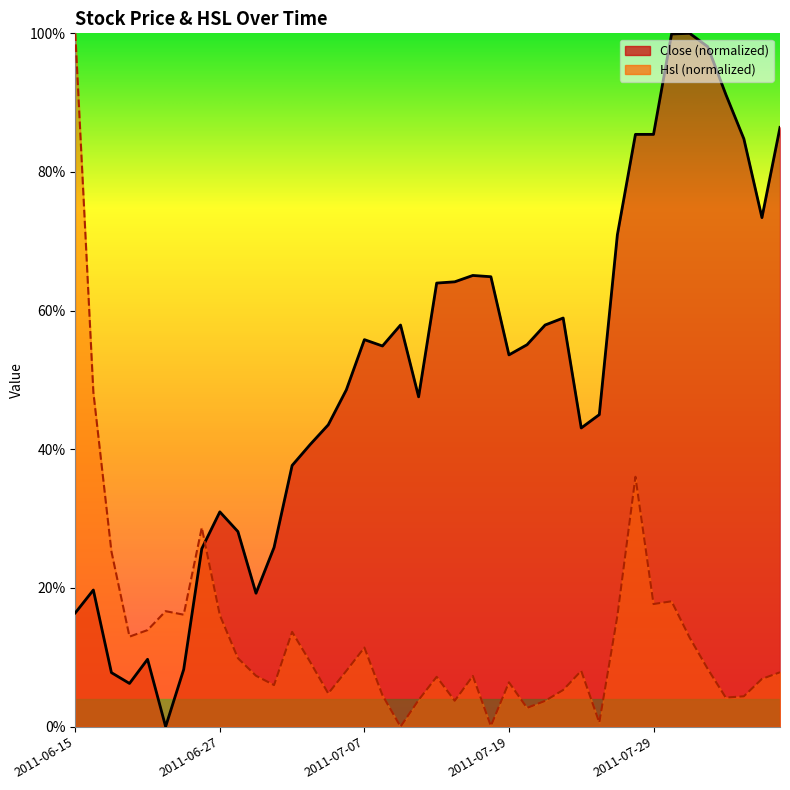

Reading right to left, transcribe all the data shown in this chart.

Close: 2011-08-09=86.4	2011-08-08=73.4	2011-08-05=84.8	2011-08-04=91.2	2011-08-03=98.1	2011-08-02=100.0	2011-08-01=99.9	2011-07-29=85.4	2011-07-28=85.4	2011-07-27=70.9	2011-07-26=45.0	2011-07-25=43.1	2011-07-22=58.9	2011-07-21=57.9	2011-07-20=55.1	2011-07-19=53.6	2011-07-18=64.9	2011-07-15=65.1	2011-07-14=64.2	2011-07-13=64.0	2011-07-12=47.6	2011-07-11=57.9	2011-07-08=54.9	2011-07-07=55.8	2011-07-06=48.6	2011-07-05=43.5	2011-07-04=40.7	2011-07-01=37.7	2011-06-30=25.8	2011-06-29=19.2	2011-06-28=28.1	2011-06-27=31.0	2011-06-24=25.7	2011-06-23=8.2	2011-06-22=0.0	2011-06-21=9.7	2011-06-20=6.2	2011-06-17=7.8	2011-06-16=19.7	2011-06-15=16.4
Hsl: 2011-08-09=7.8	2011-08-08=6.9	2011-08-05=4.4	2011-08-04=4.2	2011-08-03=8.3	2011-08-02=12.8	2011-08-01=18.1	2011-07-29=17.7	2011-07-28=36.0	2011-07-27=16.0	2011-07-26=0.6	2011-07-25=8.0	2011-07-22=5.3	2011-07-21=3.7	2011-07-20=2.7	2011-07-19=6.4	2011-07-18=0.1	2011-07-15=7.3	2011-07-14=3.7	2011-07-13=7.2	2011-07-12=3.8	2011-07-11=0.0	2011-07-08=4.5	2011-07-07=11.4	2011-07-06=8.0	2011-07-05=4.8	2011-07-04=9.3	2011-07-01=13.7	2011-06-30=6.0	2011-06-29=7.3	2011-06-28=9.9	2011-06-27=16.1	2011-06-24=28.7	2011-06-23=16.1	2011-06-22=16.7	2011-06-21=13.9	2011-06-20=13.0	2011-06-17=25.3	2011-06-16=48.2	2011-06-15=100.0